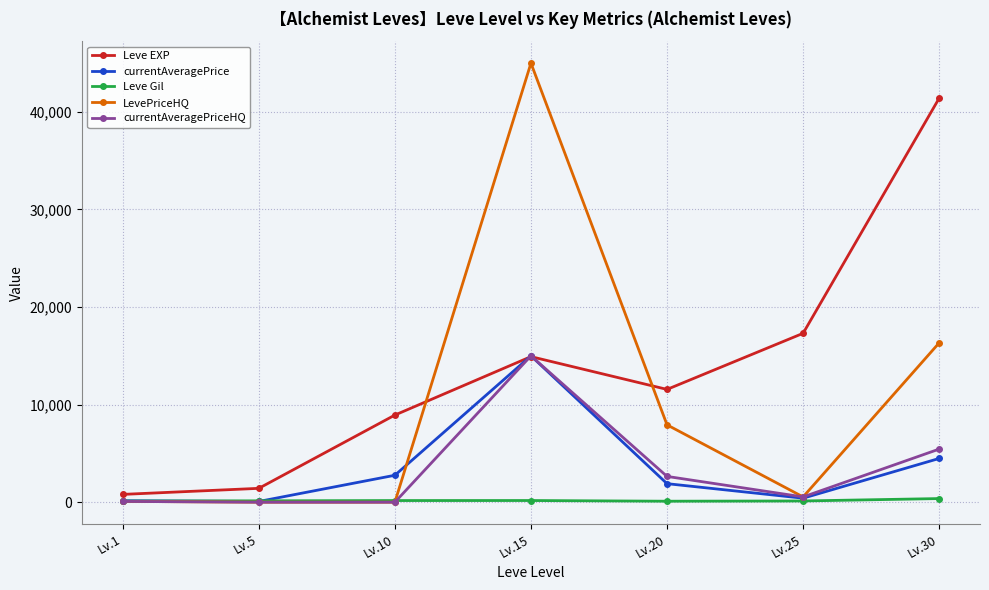

What is the value of the Leve EXP point at the 6th from the left?

17310.0